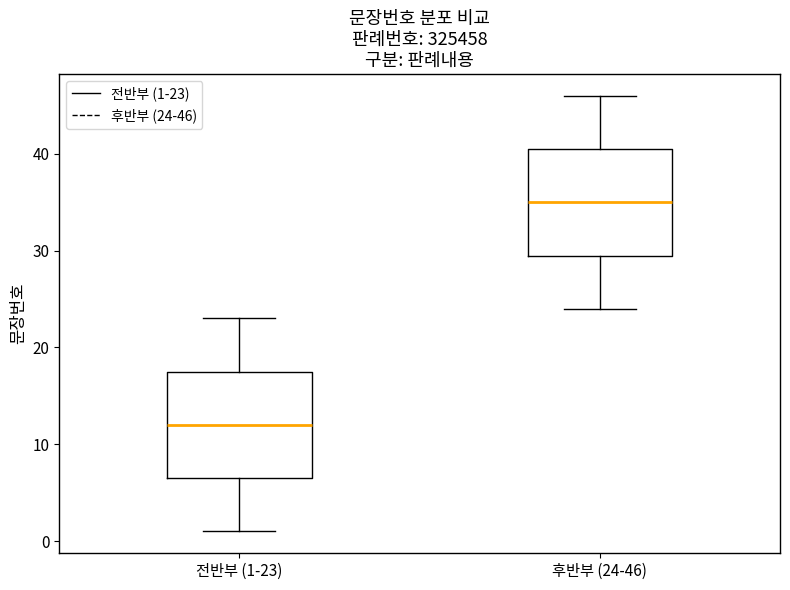

Reading left to right, transcribe this box plot: for each box, give where its median line is, the range the box spans, and where its two whiskers end, as read against the y-axis. The values are not printed on the chart, so give them approximately, as read against the axis.

전반부 (1-23): median 12, box 7 to 18, whiskers 1 to 23
후반부 (24-46): median 35, box 30 to 41, whiskers 24 to 46